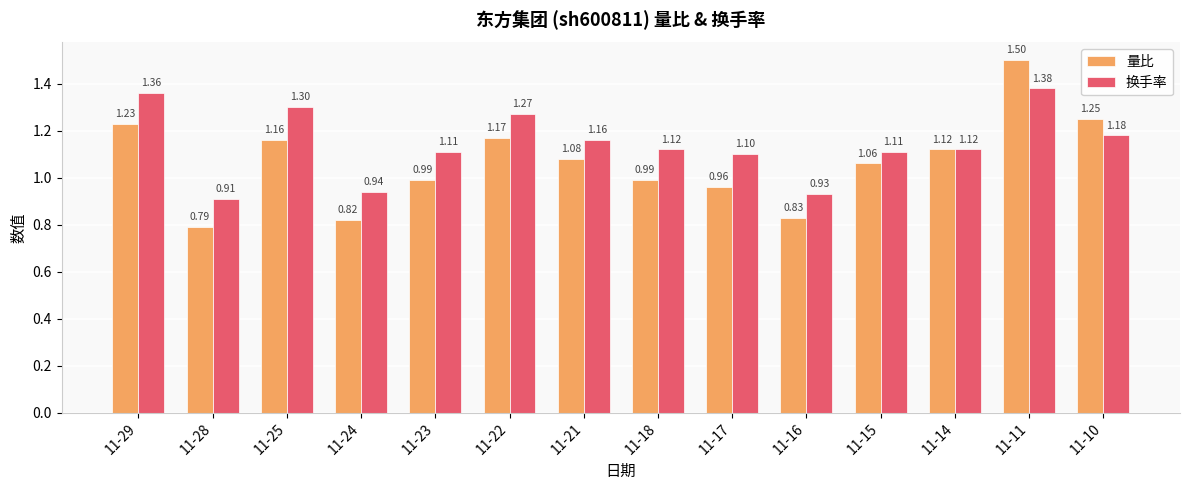

Where is 换手率 nearest to the value 1?

11-24